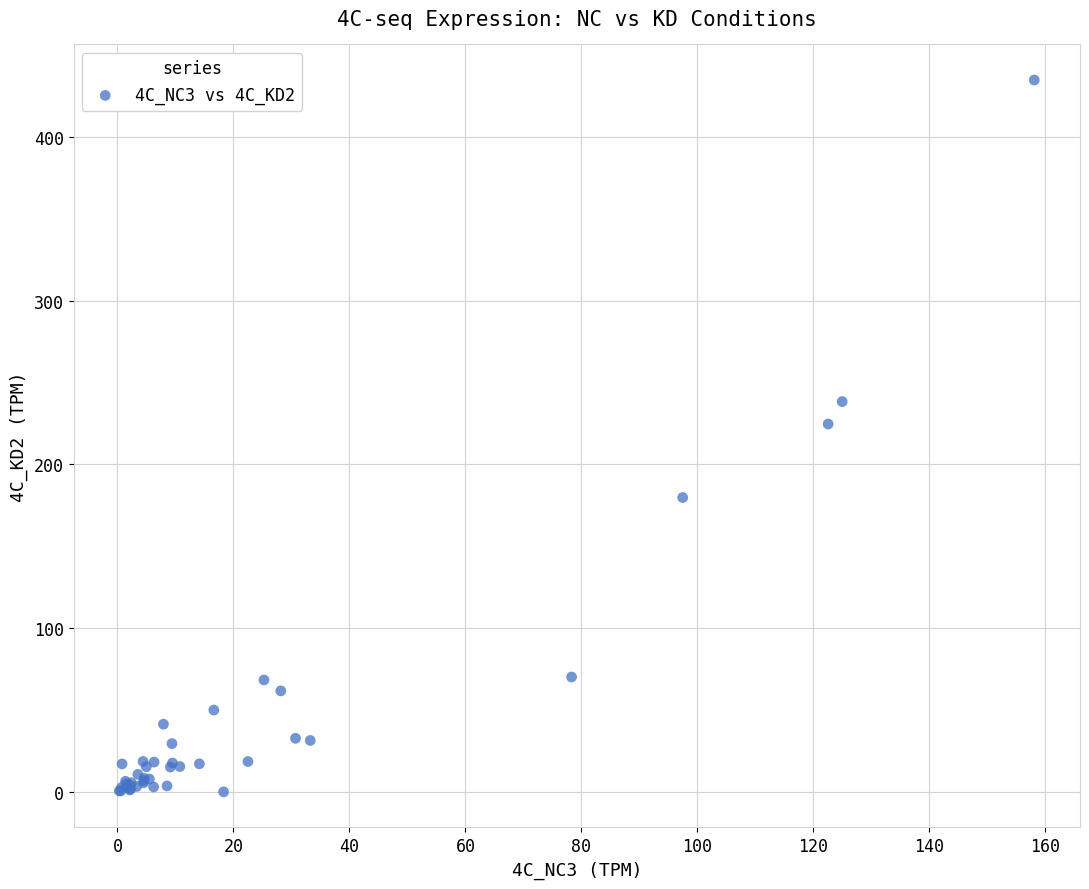

What Y value in the scatter plot is closest to 217?

224.7